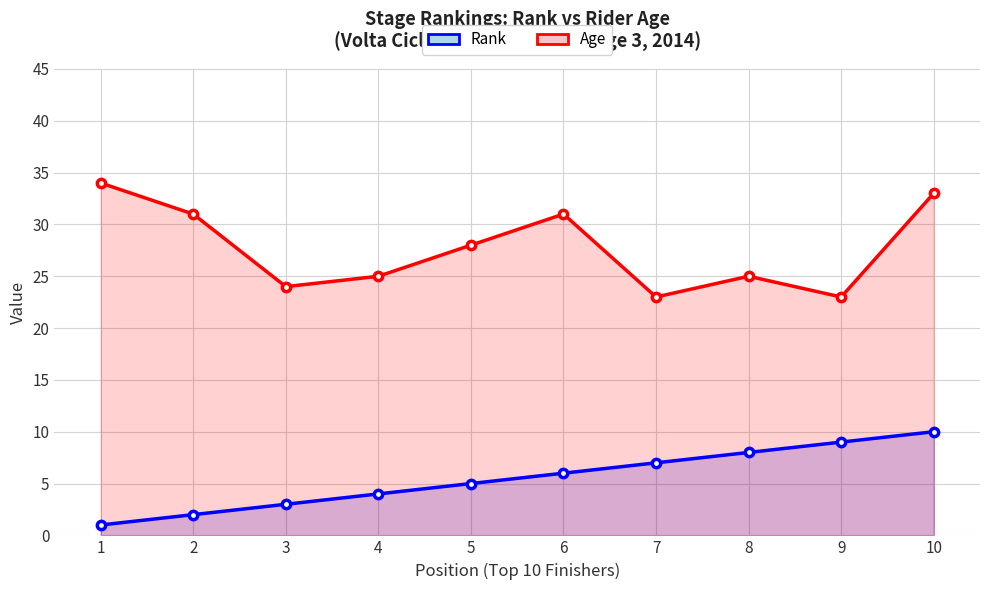

At 2, list the series in order from largest to smallest.

Age, Rank